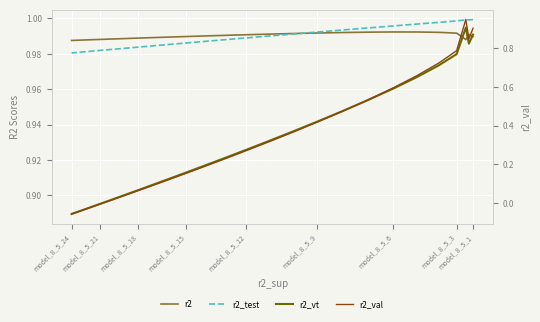

At model_8_5_3, list the series in order from largest to smallest.

r2_test, r2, r2_vt, r2_val